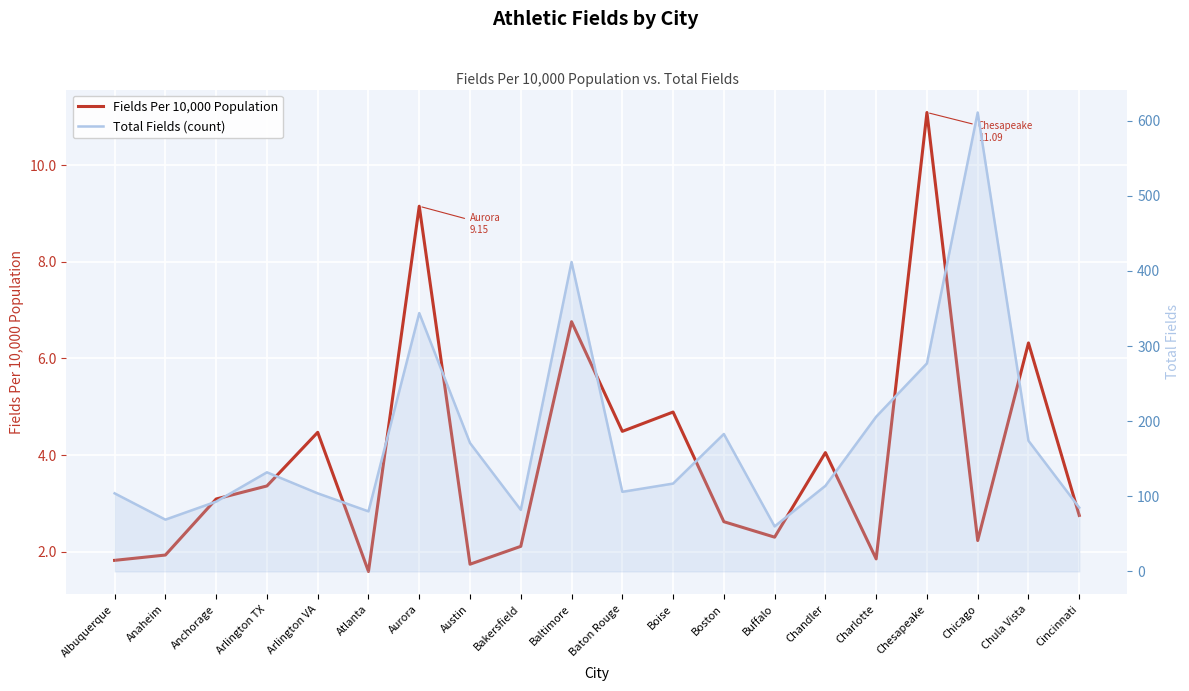

Rank the series by their maximum value, from highest to lowest.

Total Fields (count), Fields Per 10,000 Population